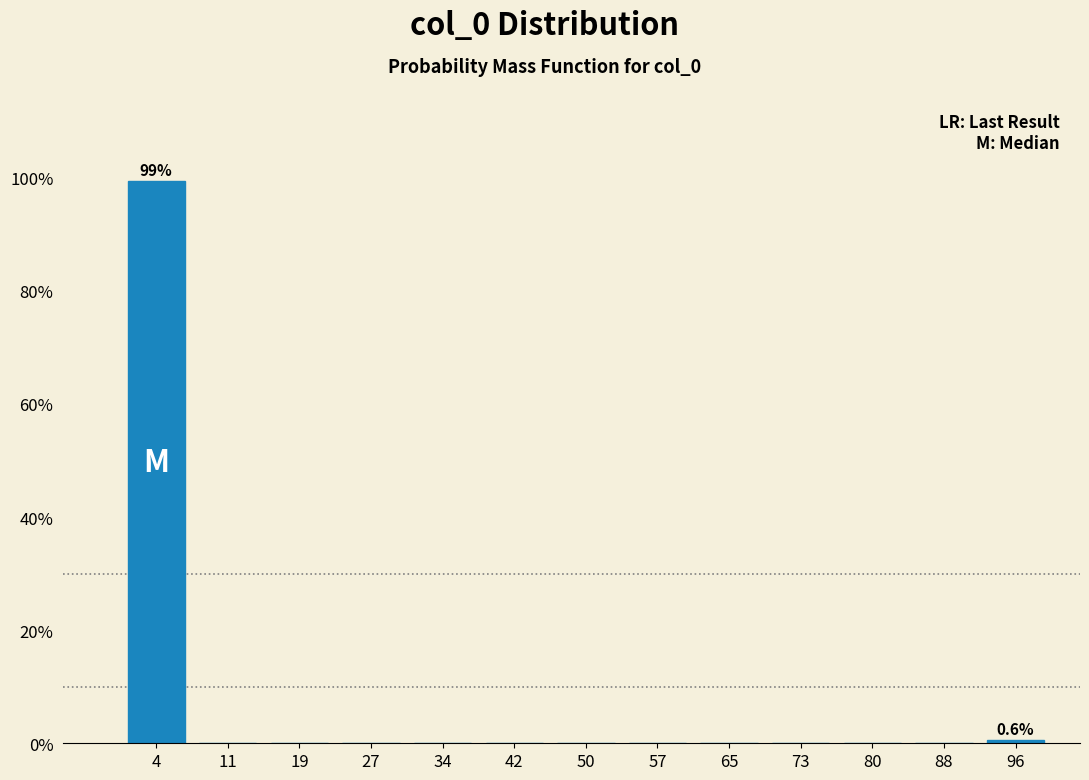

Which range on the x-axis has the tallest bar?

0 to 8